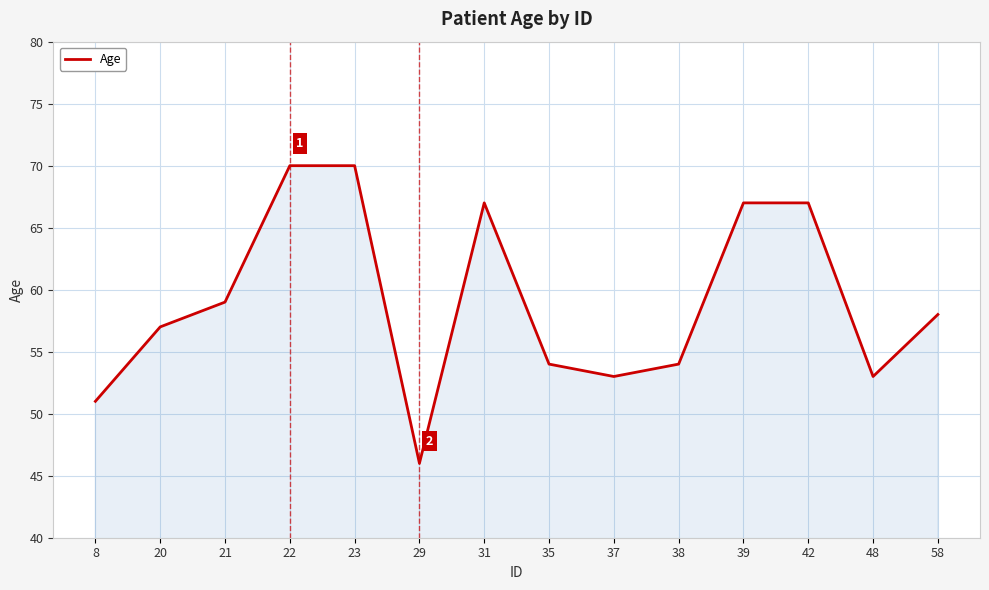

What is the minimum value shown in the chart?

46